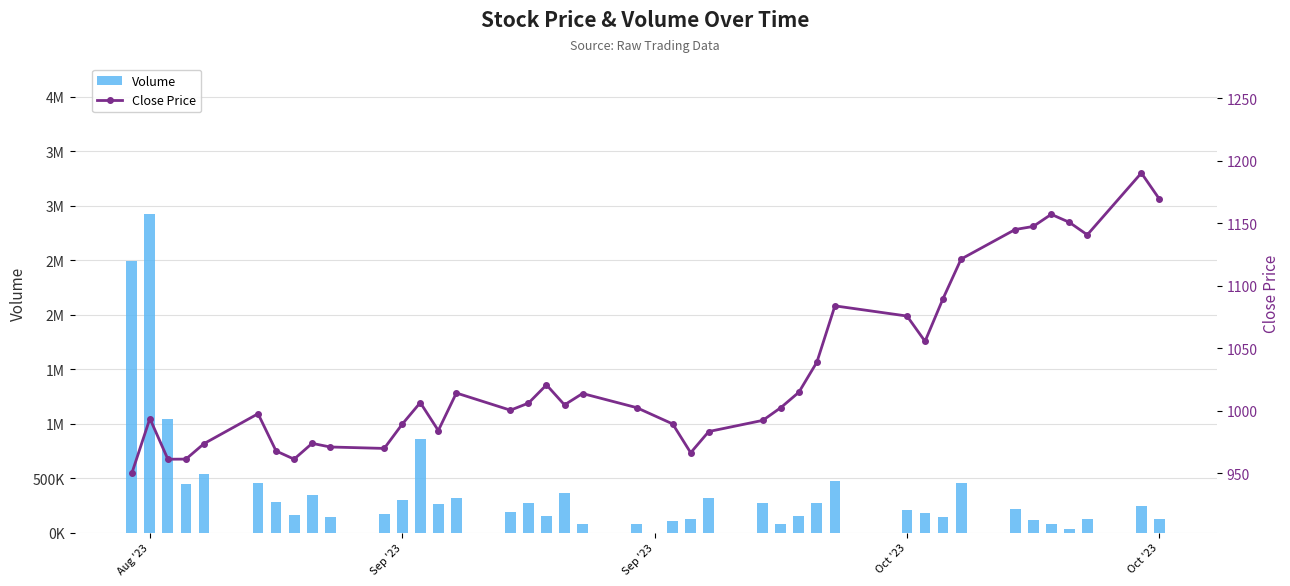

True or false: Volume has a value of 208251.2 at 31.

False